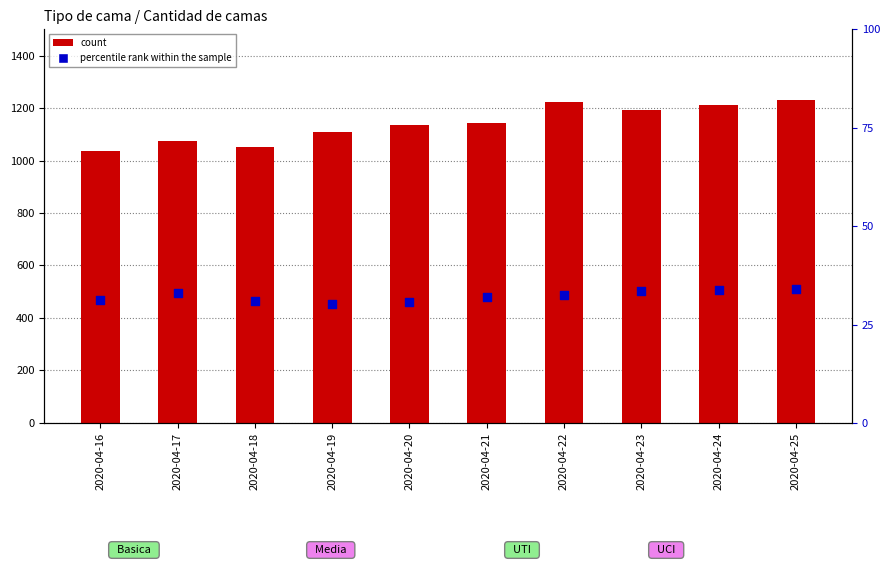

What is the total value across all series at 2020-04-16?

1067.2